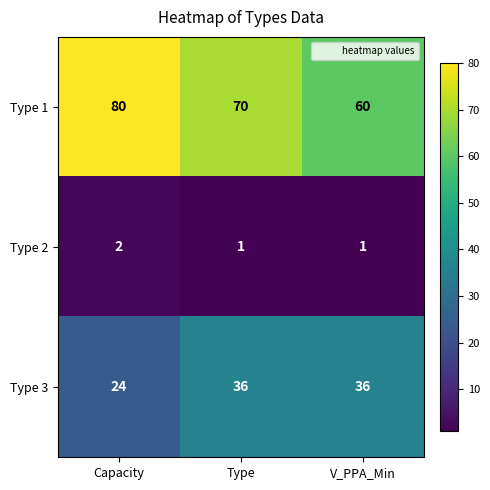

At which category is the sum across all series the highest?

Type